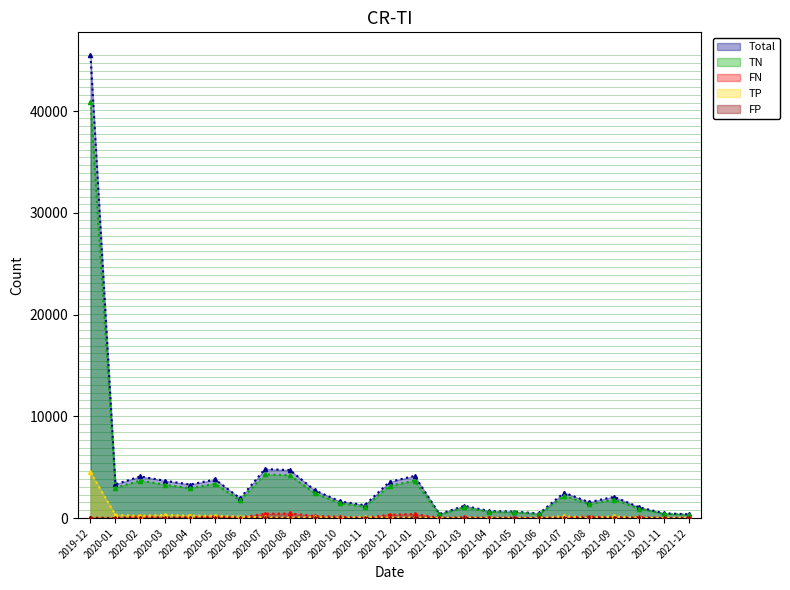

True or false: Total and TP intersect in this chart.

False